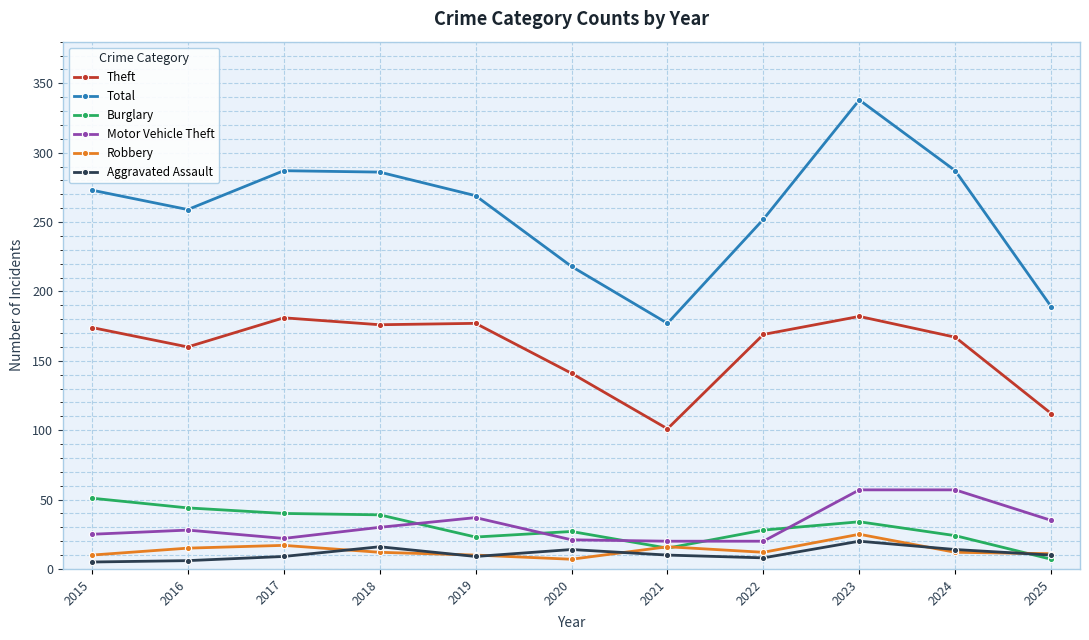

How many data points in Theft are less than 169?

5